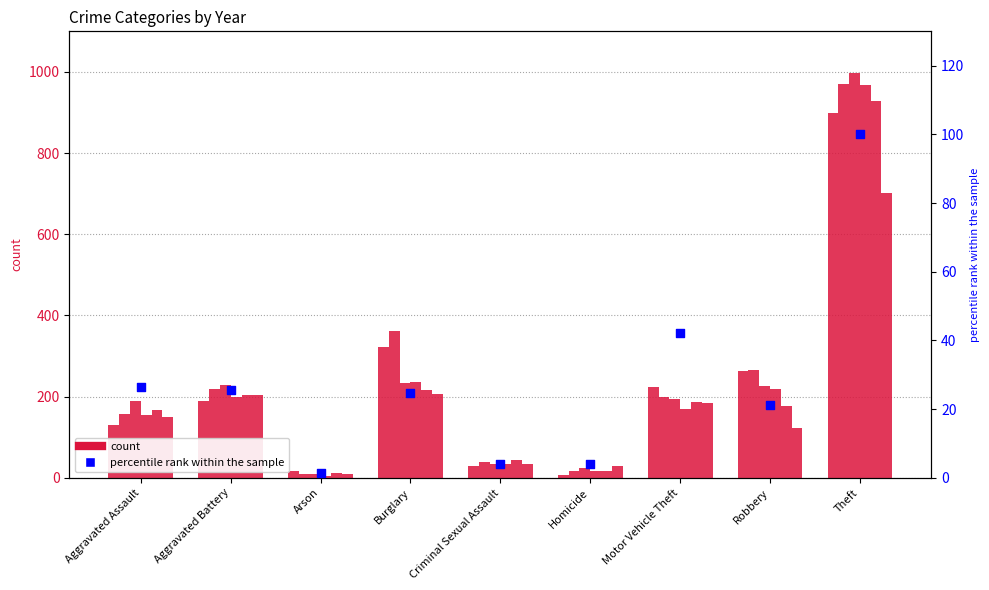

Approximately how many times larger is the value at Criminal Sexual Assault compared to Burglary?

0.2